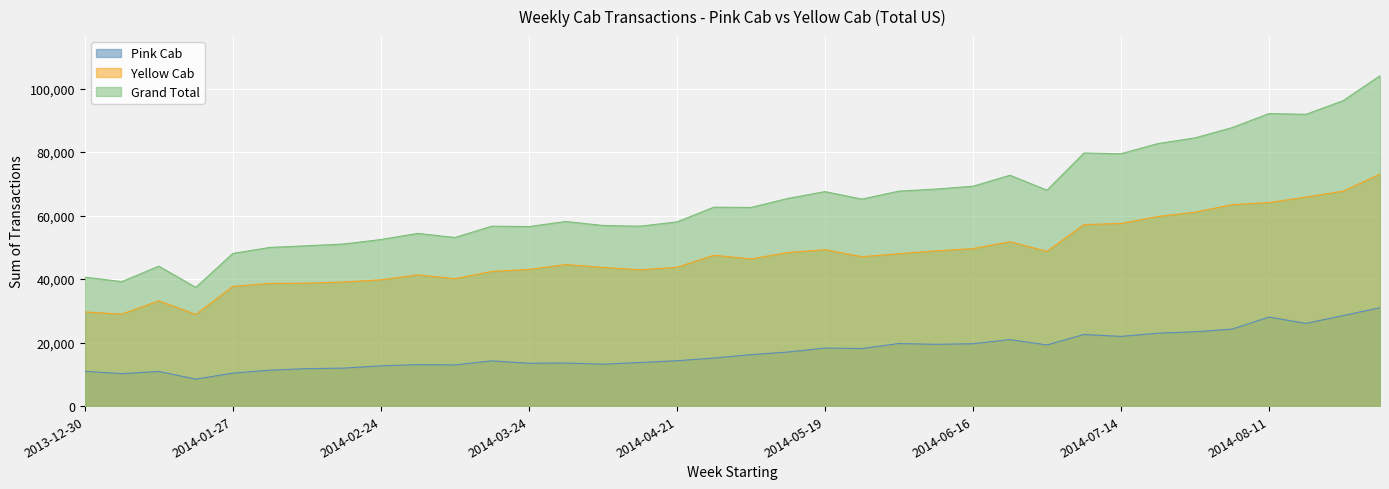

True or false: Grand Total and Pink Cab cross at least once.

False